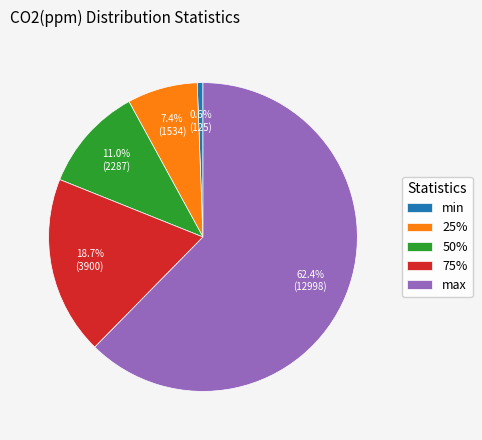

To the nearest percent, what portion does 75% represent?

19%